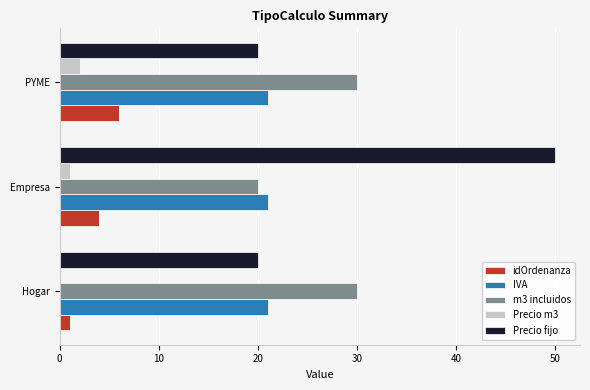

Which series has the widest spread of values?

Precio fijo